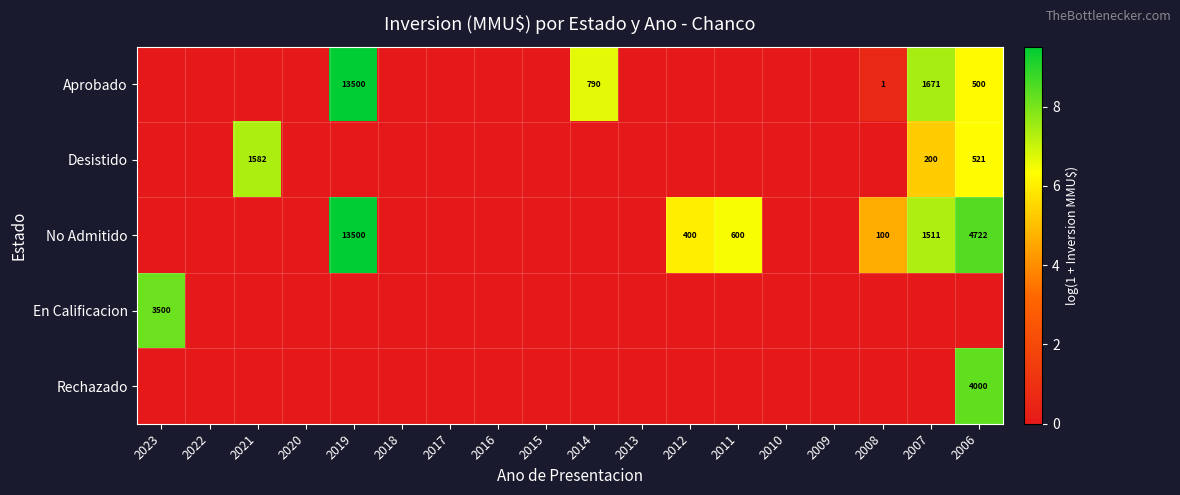

The Desistido series shows 200 at 2007. True or false?

True